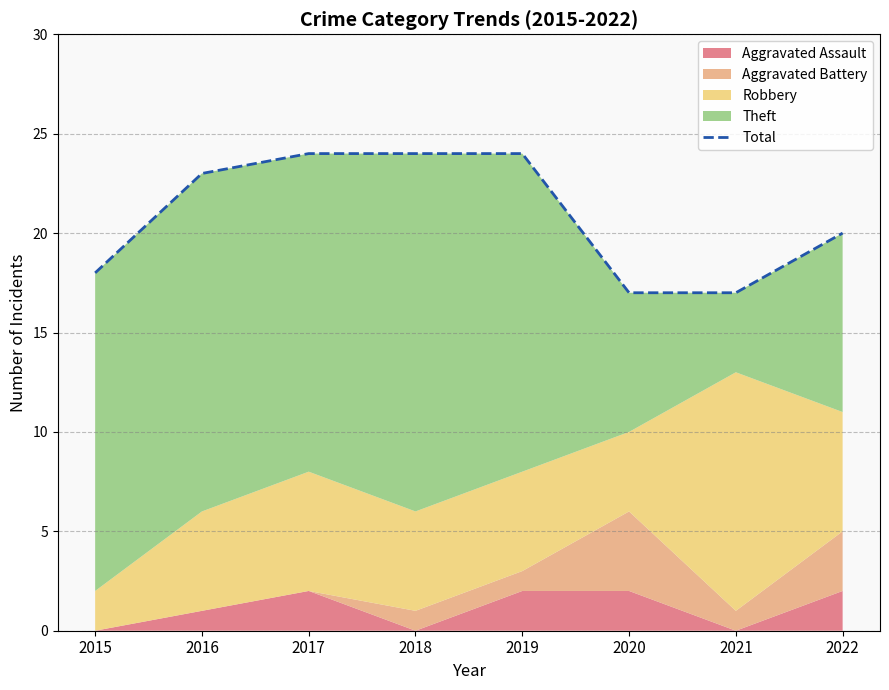

Approximately how many times larger is the value at 2016 compared to 2019?

1.0